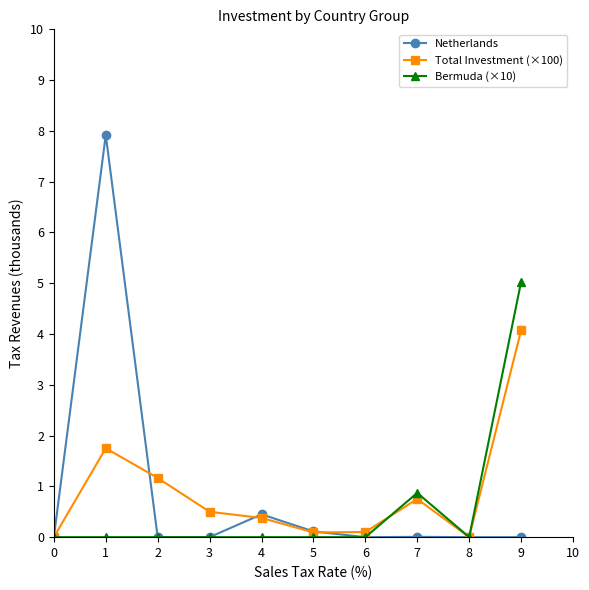

True or false: Bermuda (×10) has a value of 5.0 at 9.

True